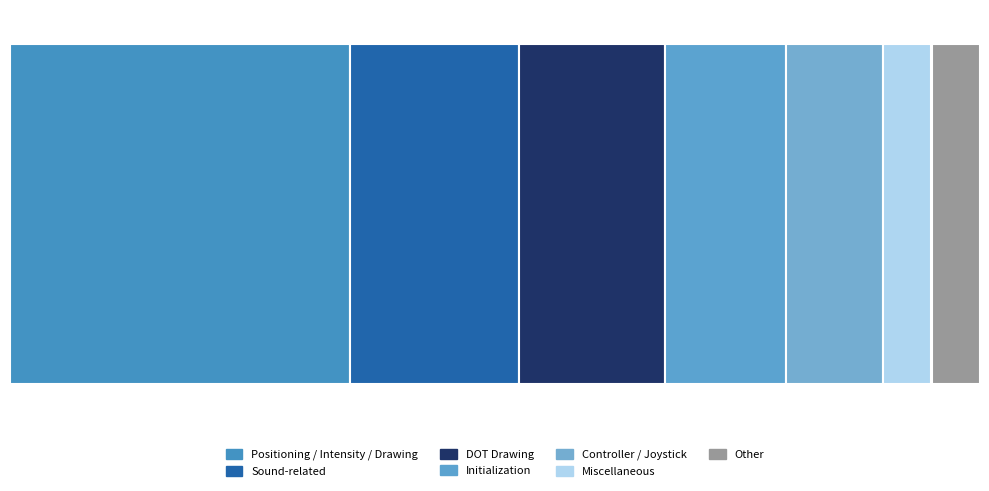

Reading left to right, extract all data points from this chart.

Initialization=5	Controller / Joystick=4	Sound-related=7	Positioning / Intensity / Drawing=14	DOT Drawing=6	Miscellaneous=2	Other=2